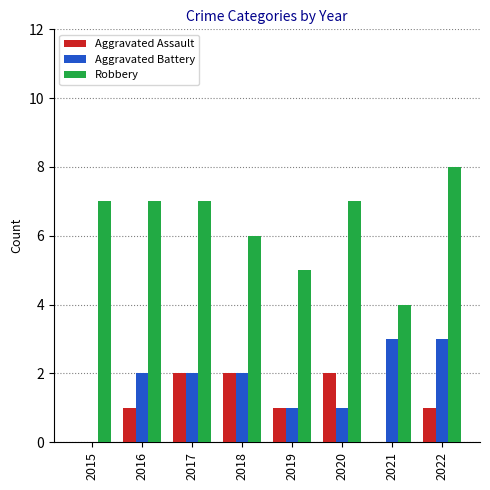

How many series are shown in this chart?

3